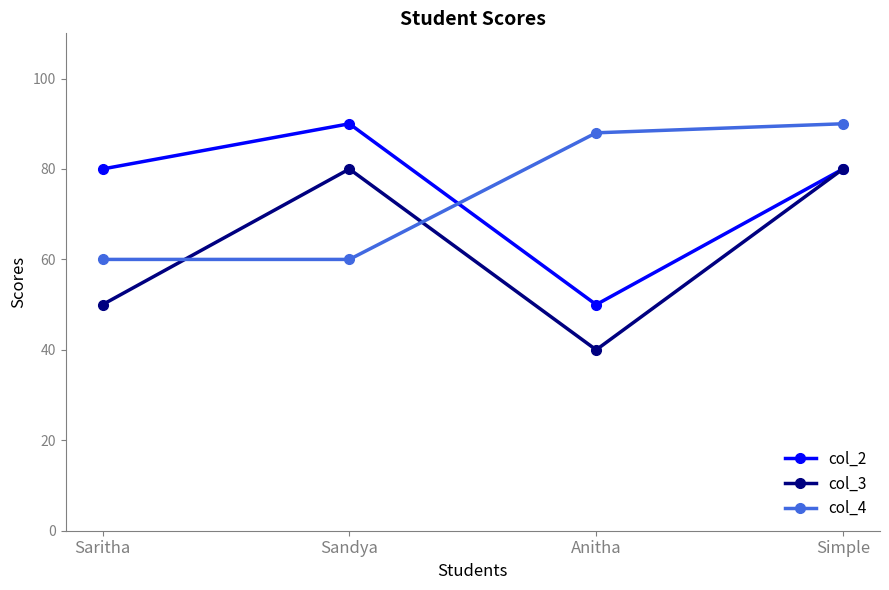

Does the chart display data point markers on the line(s)?

Yes